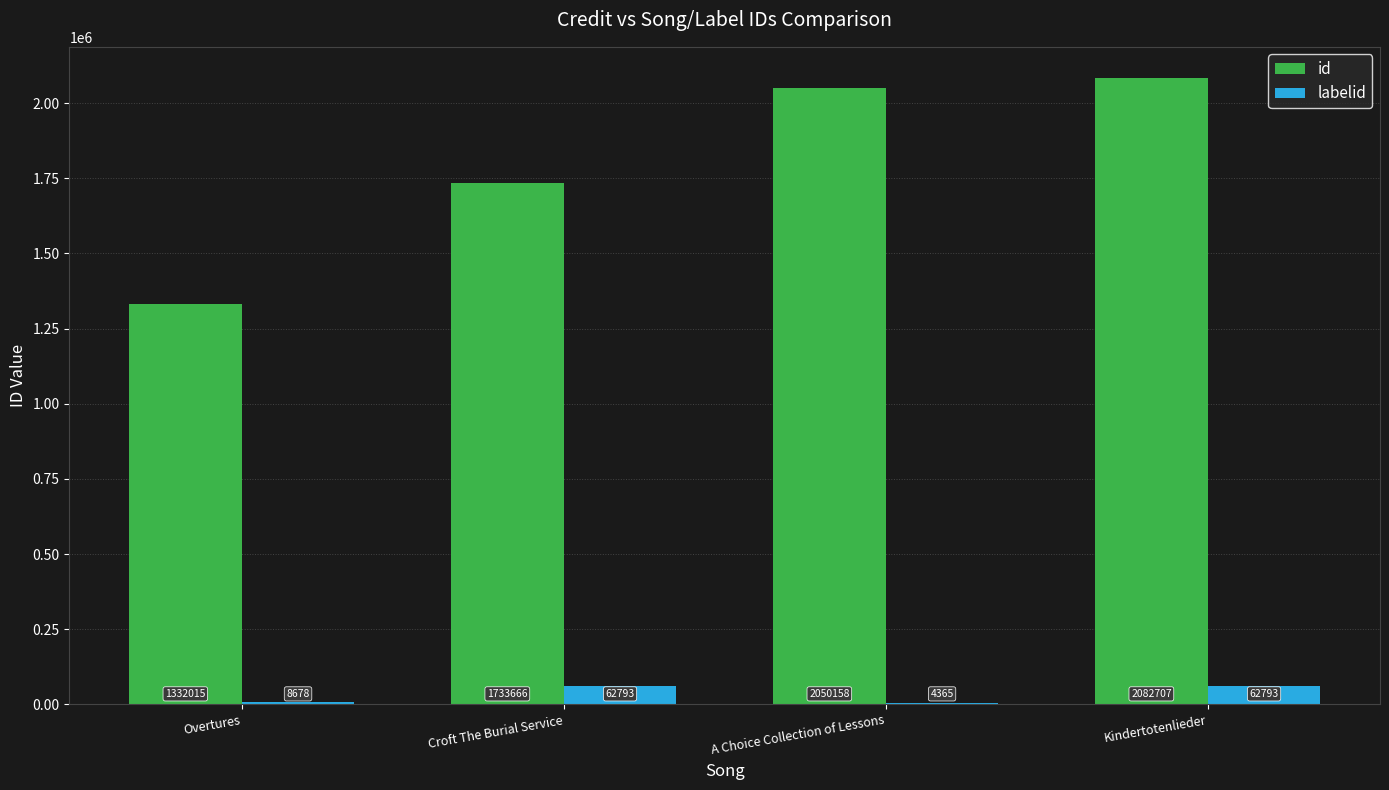

Is the value of id at A Choice Collection of Lessons greater than the value of labelid at Overtures?

Yes